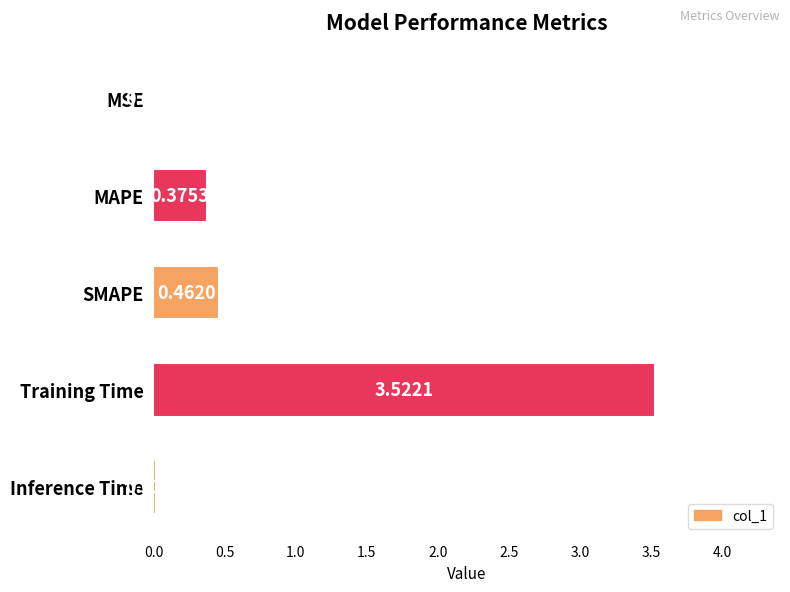

Which has a higher value, SMAPE or MSE?

SMAPE